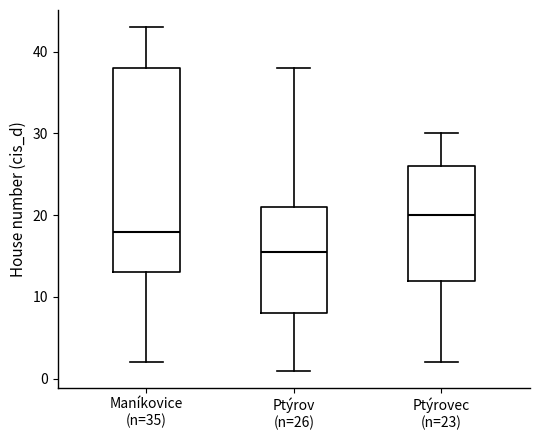

Which box is the tallest, from its lower edge to its upper edge?

Maníkovice (n=35)